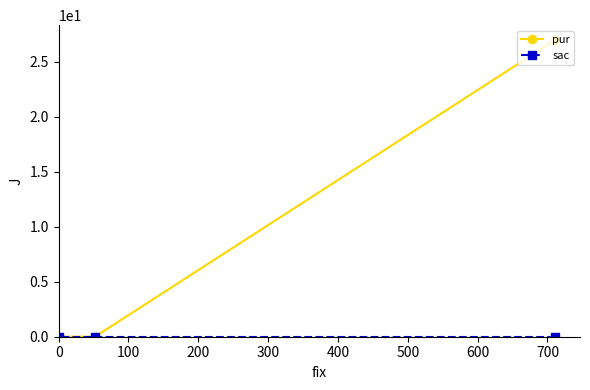

Which series has the largest range (max minus min)?

pur